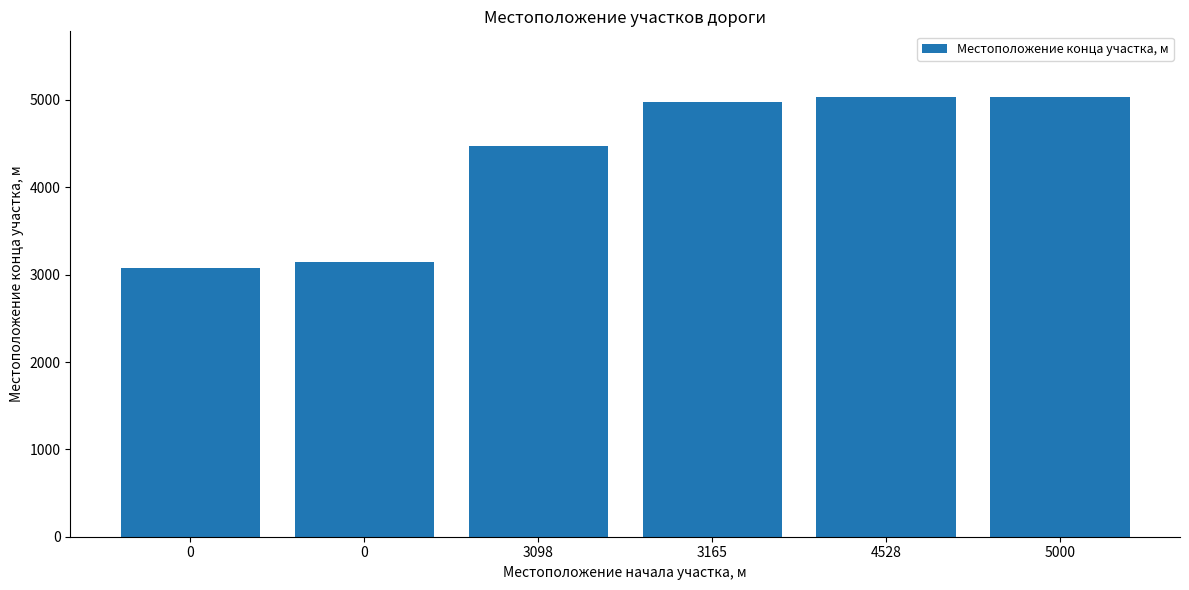

At which label is the value closest to 4053?

3098